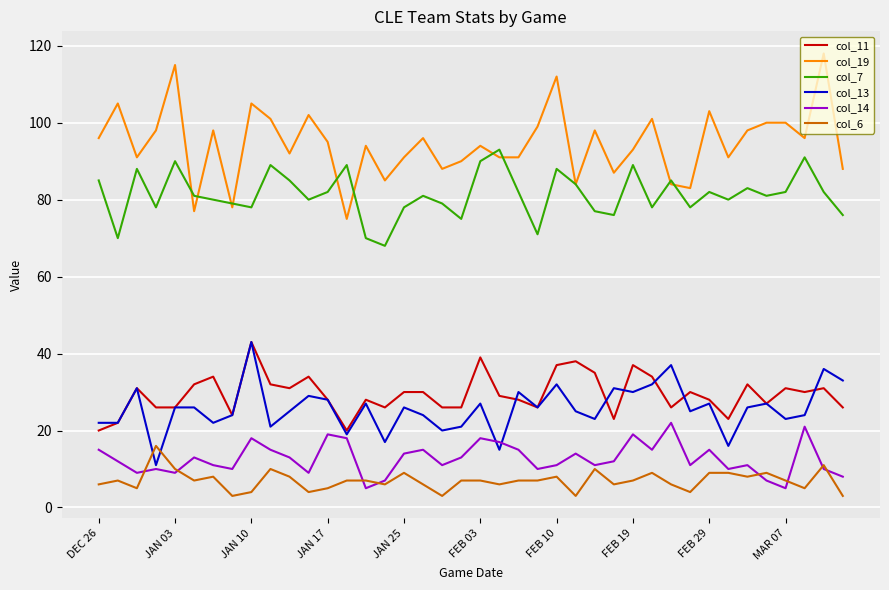

True or false: col_13 and col_19 intersect in this chart.

False